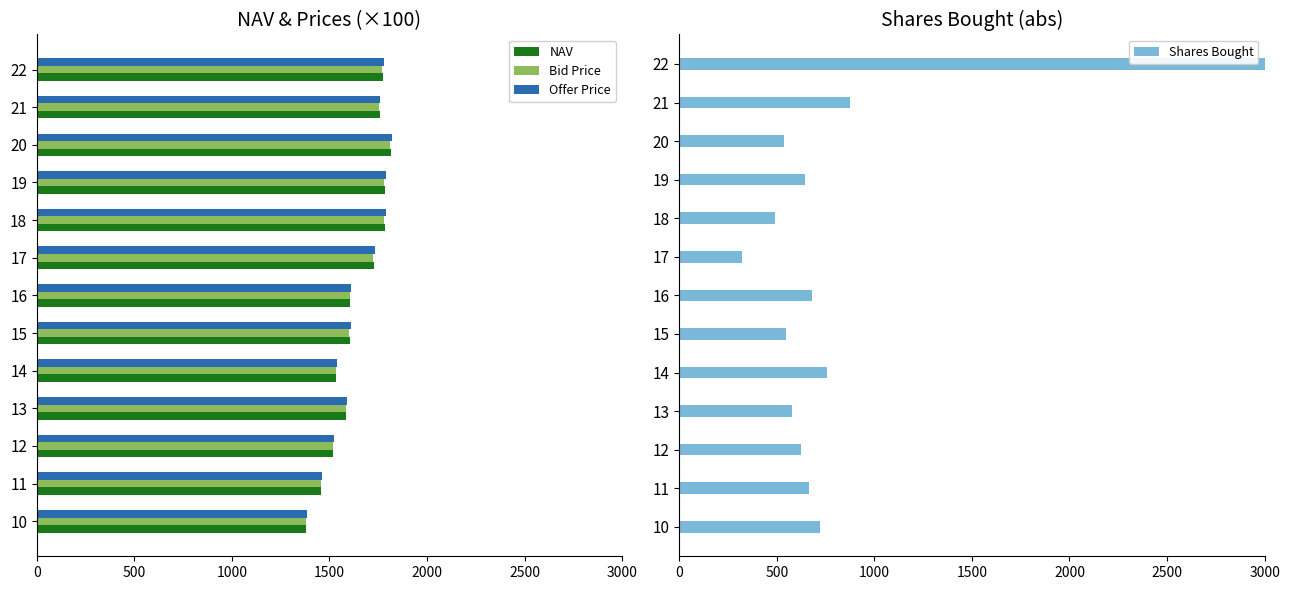

What is the sum of all Bid Price values?

21283.1